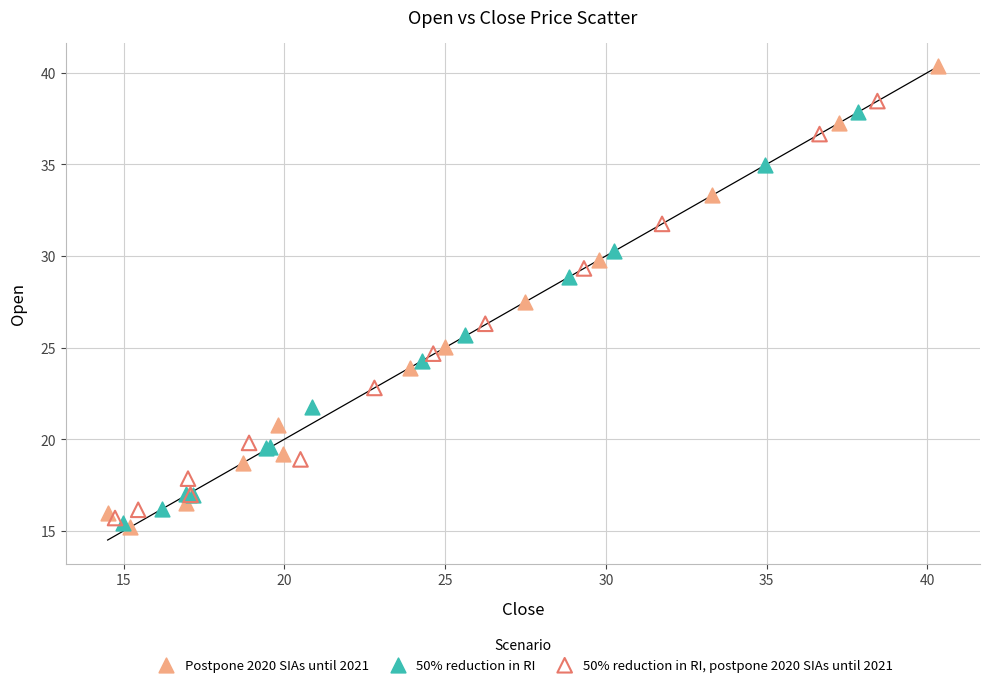

Which series reaches the maximum Y coordinate?

Postpone 2020 SIAs until 2021